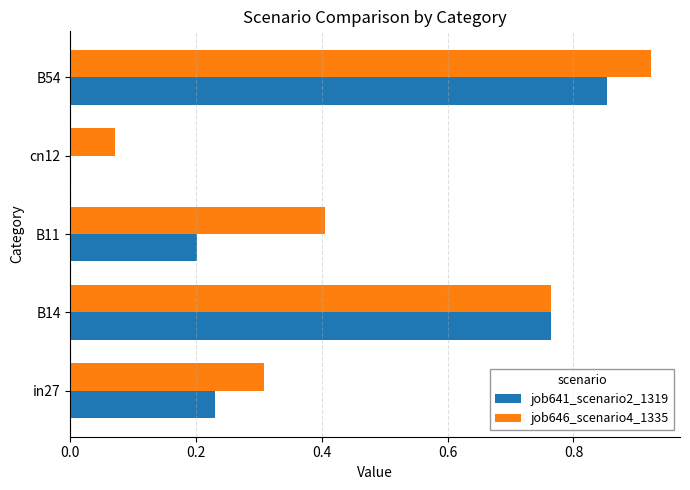

At which label does job646_scenario4_1335 reach its peak?

B54